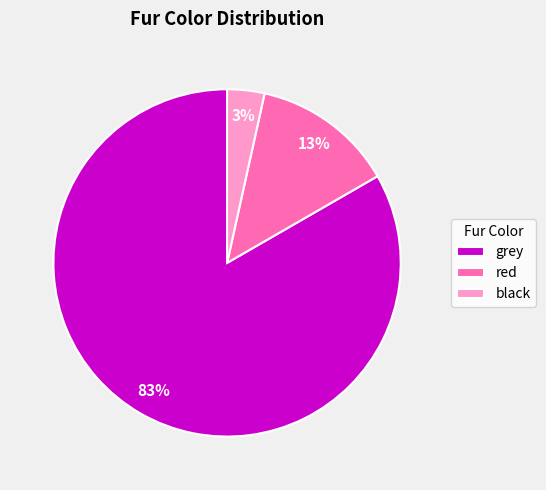

What is the smallest slice in the pie chart?

black